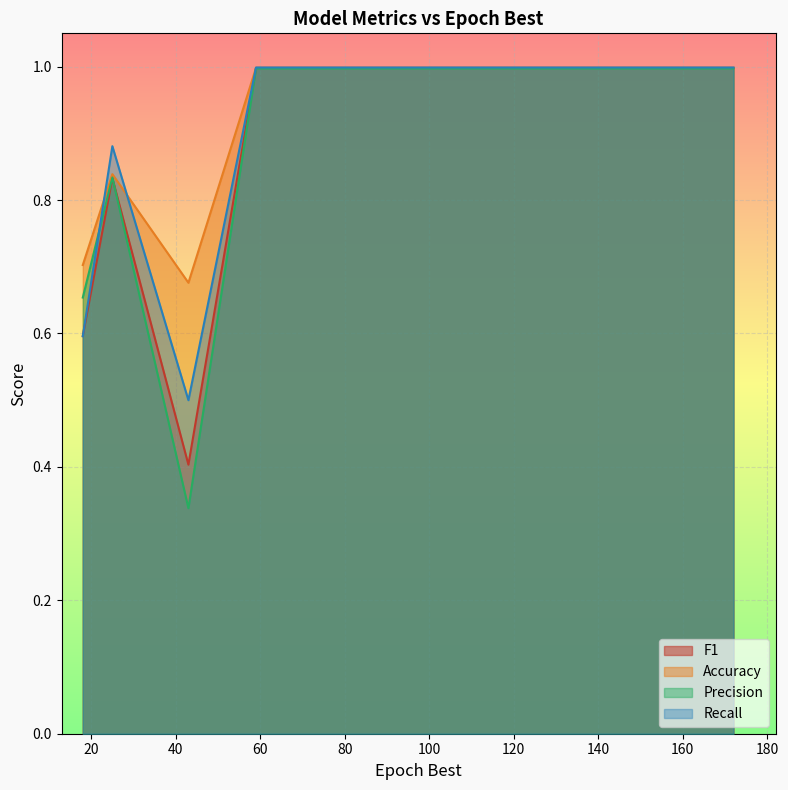

What is the difference between the maximum and minimum values in the Precision series?

0.7